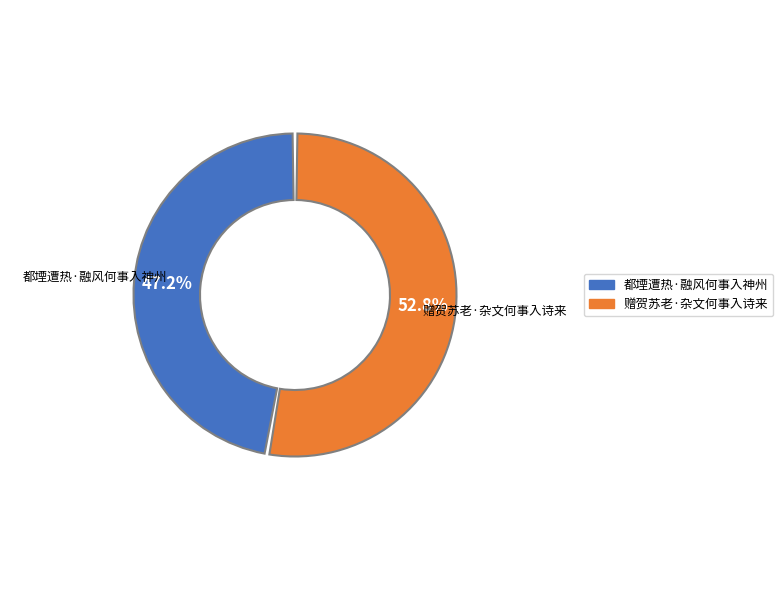

Combined, do 都堙遭热·融风何事入神州 and 赠贺苏老·杂文何事入诗来 account for over 50%?

Yes